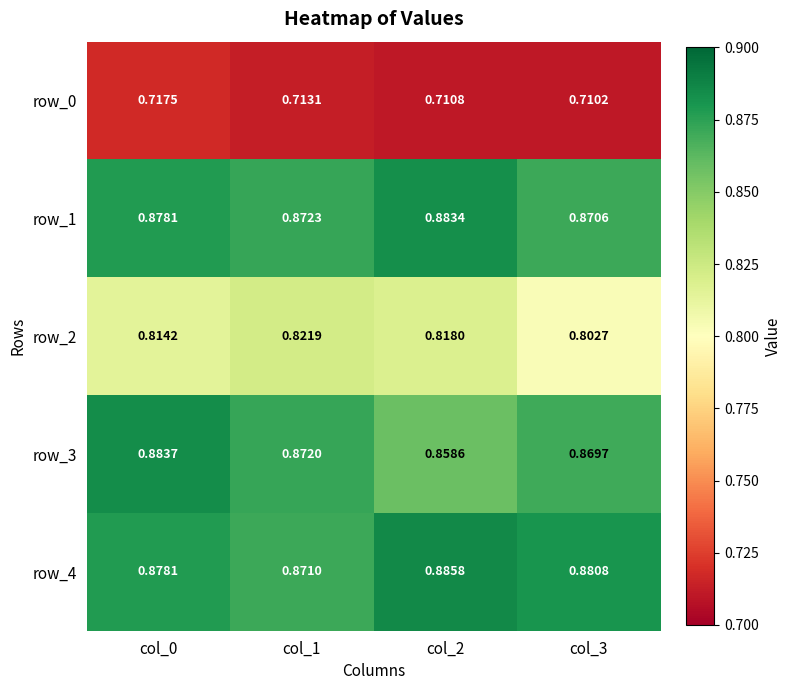

Count the row_1 values in the range 0 to 1.

4